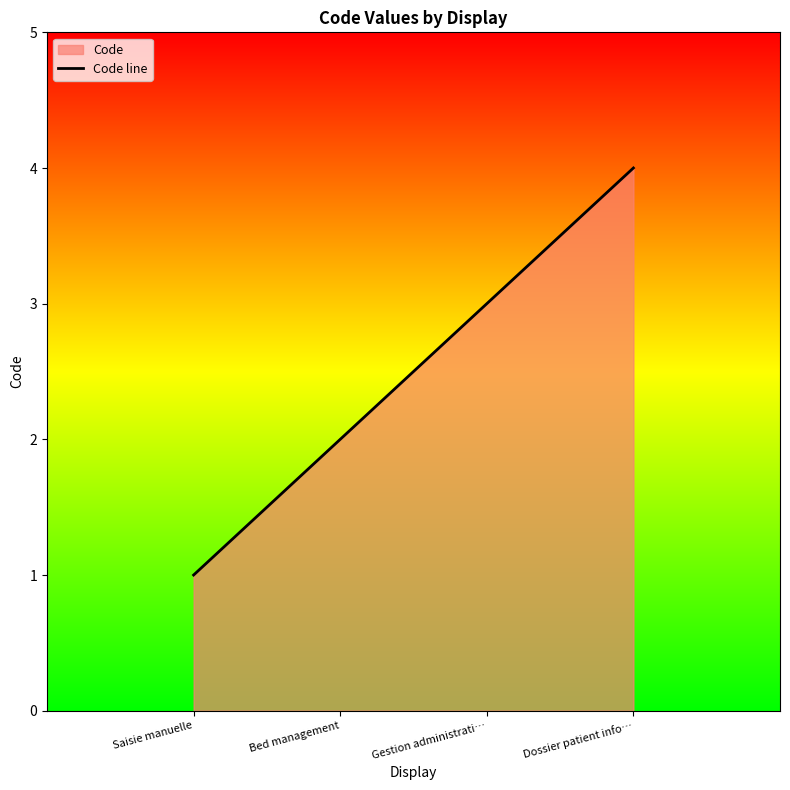

What is the difference between the maximum and minimum values?

3